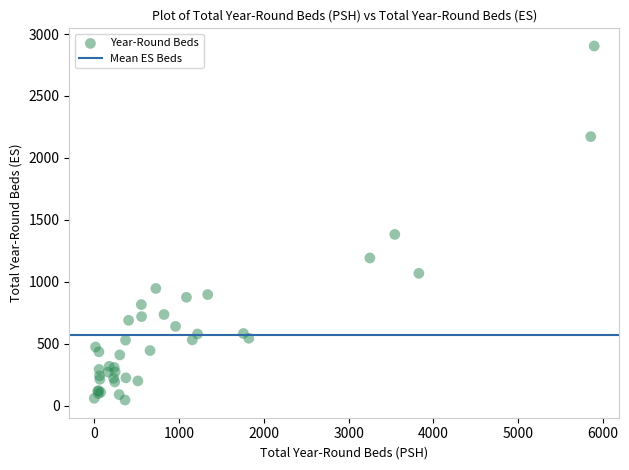

What Y value in the scatter plot is closest to 1475?

1383